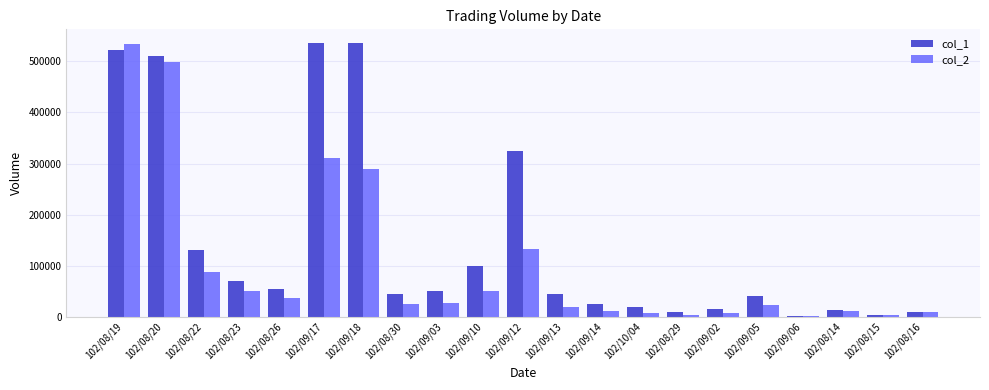

The value of col_2 at 102/09/03 is 27200. True or false?

True